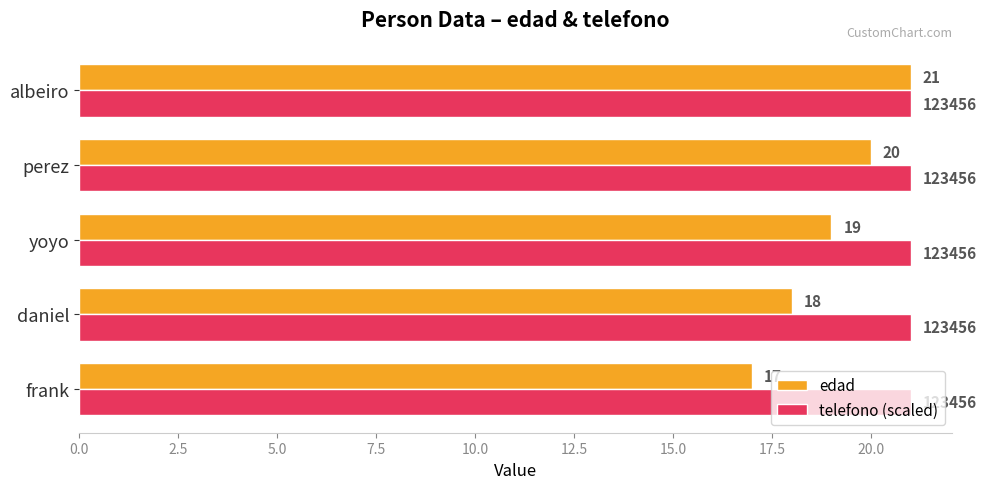

List the series in order of their overall mean, lowest first.

edad, telefono (scaled)